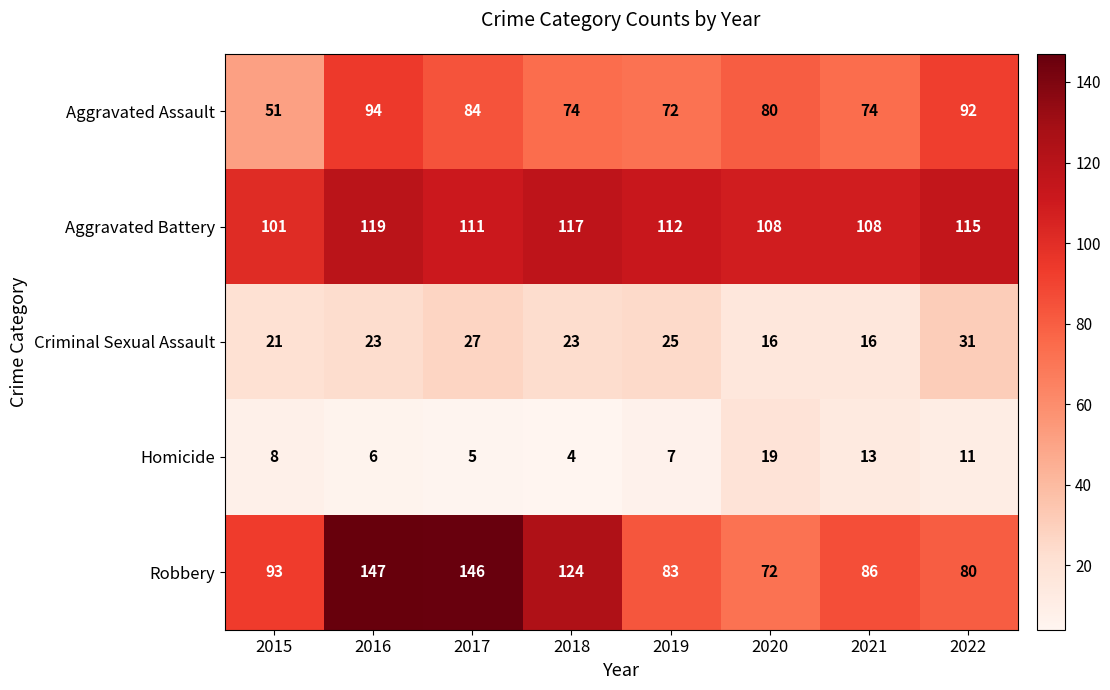

The Aggravated Assault series shows 47 at 2019. True or false?

False